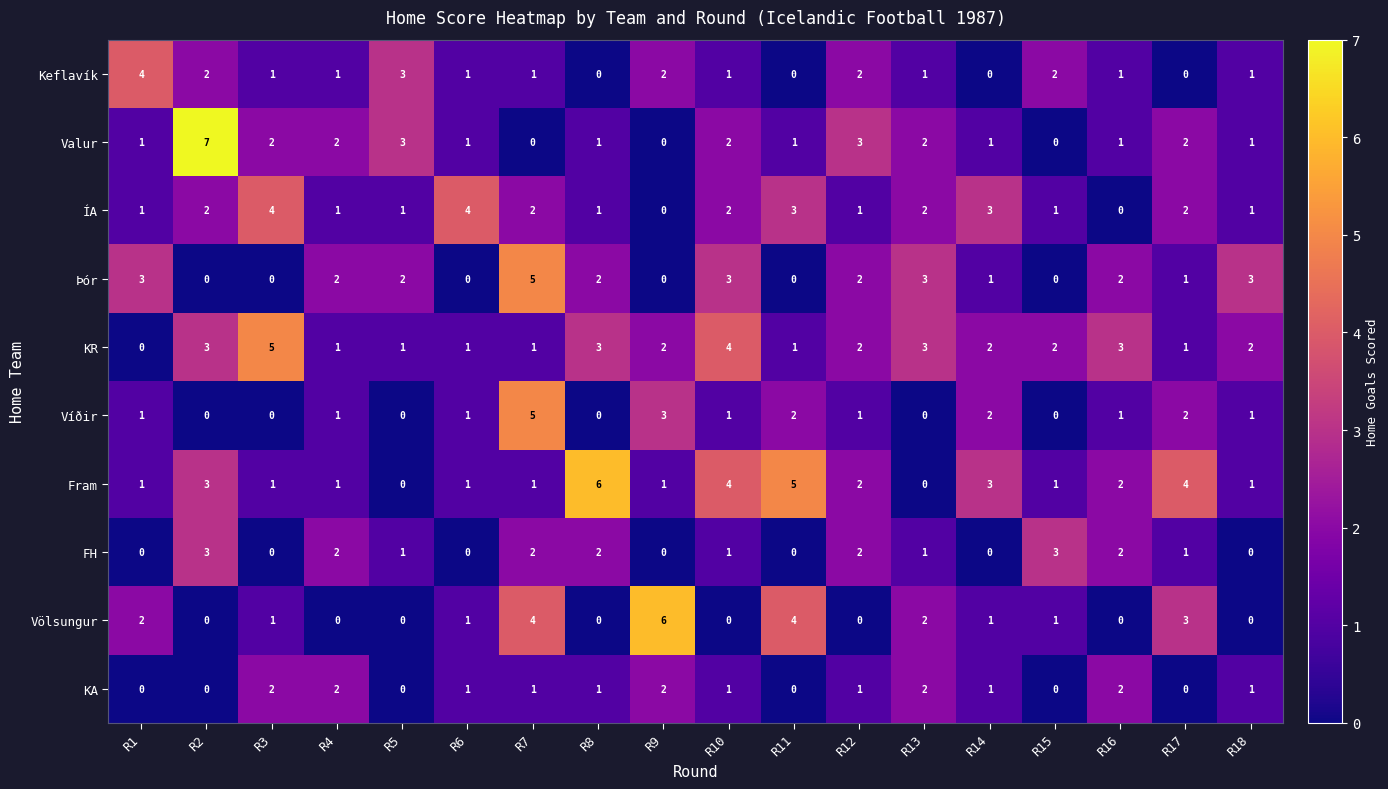

At which category does the chart reach its peak across all series?

R2